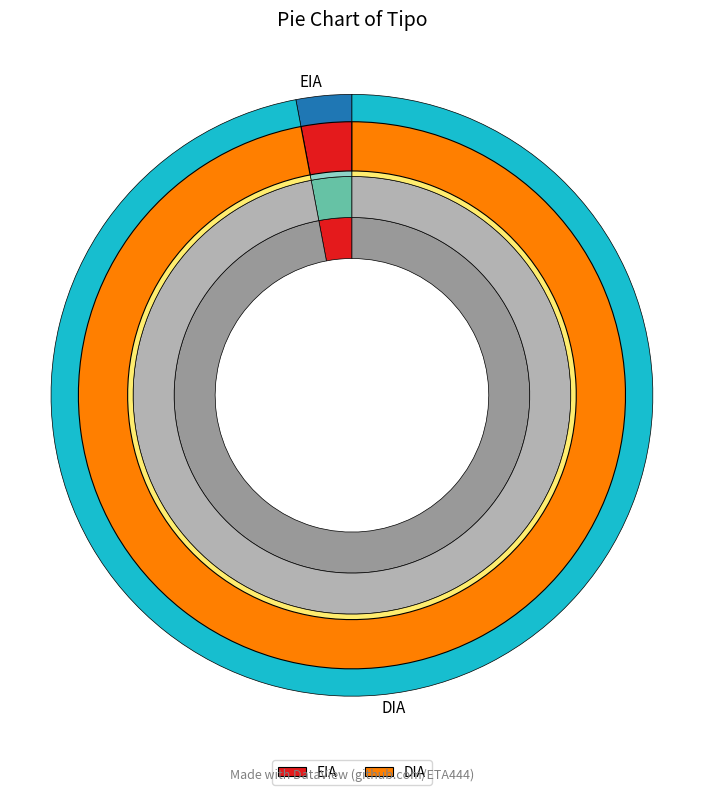

To the nearest percent, what is the difference between the EIA and DIA slice percentages?

94%